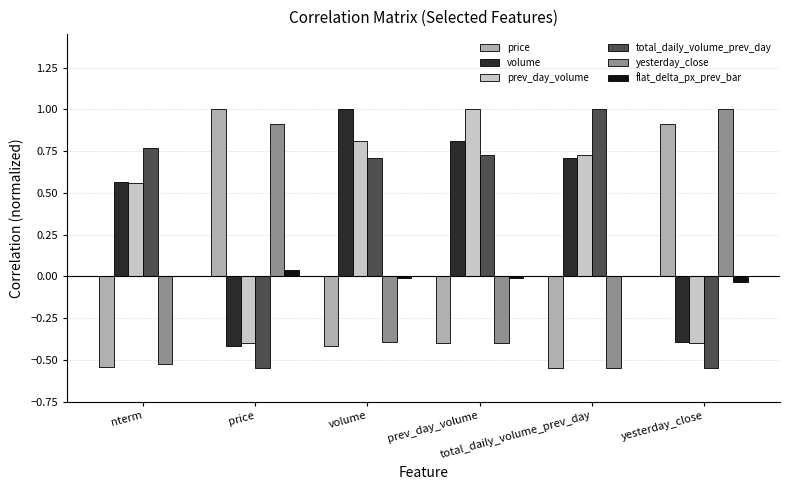

What are all the series names shown in the legend?

price, volume, prev_day_volume, total_daily_volume_prev_day, yesterday_close, flat_delta_px_prev_bar